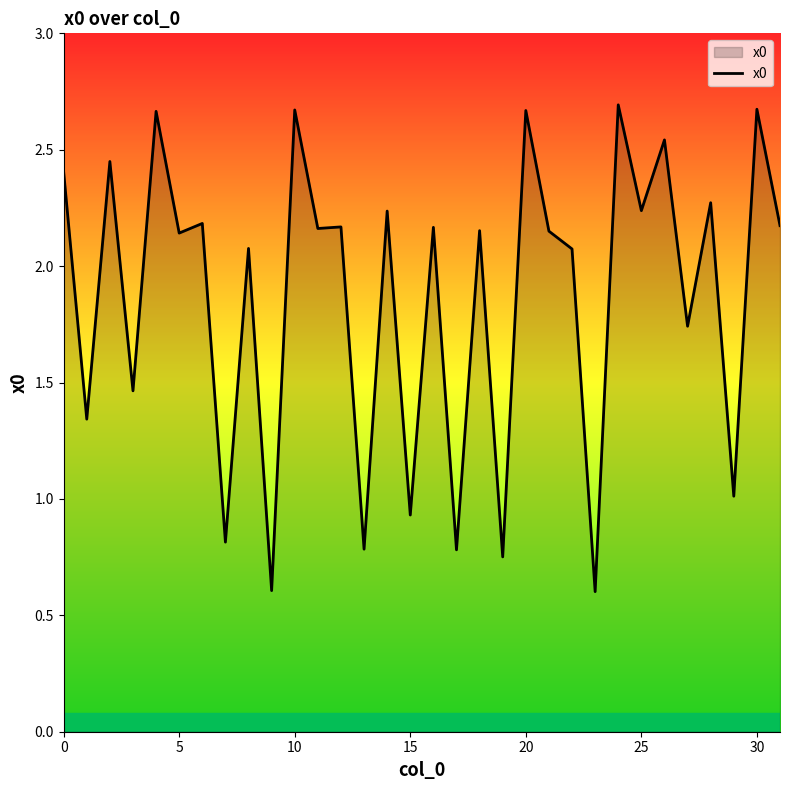

What is the minimum value shown in the chart?

0.6